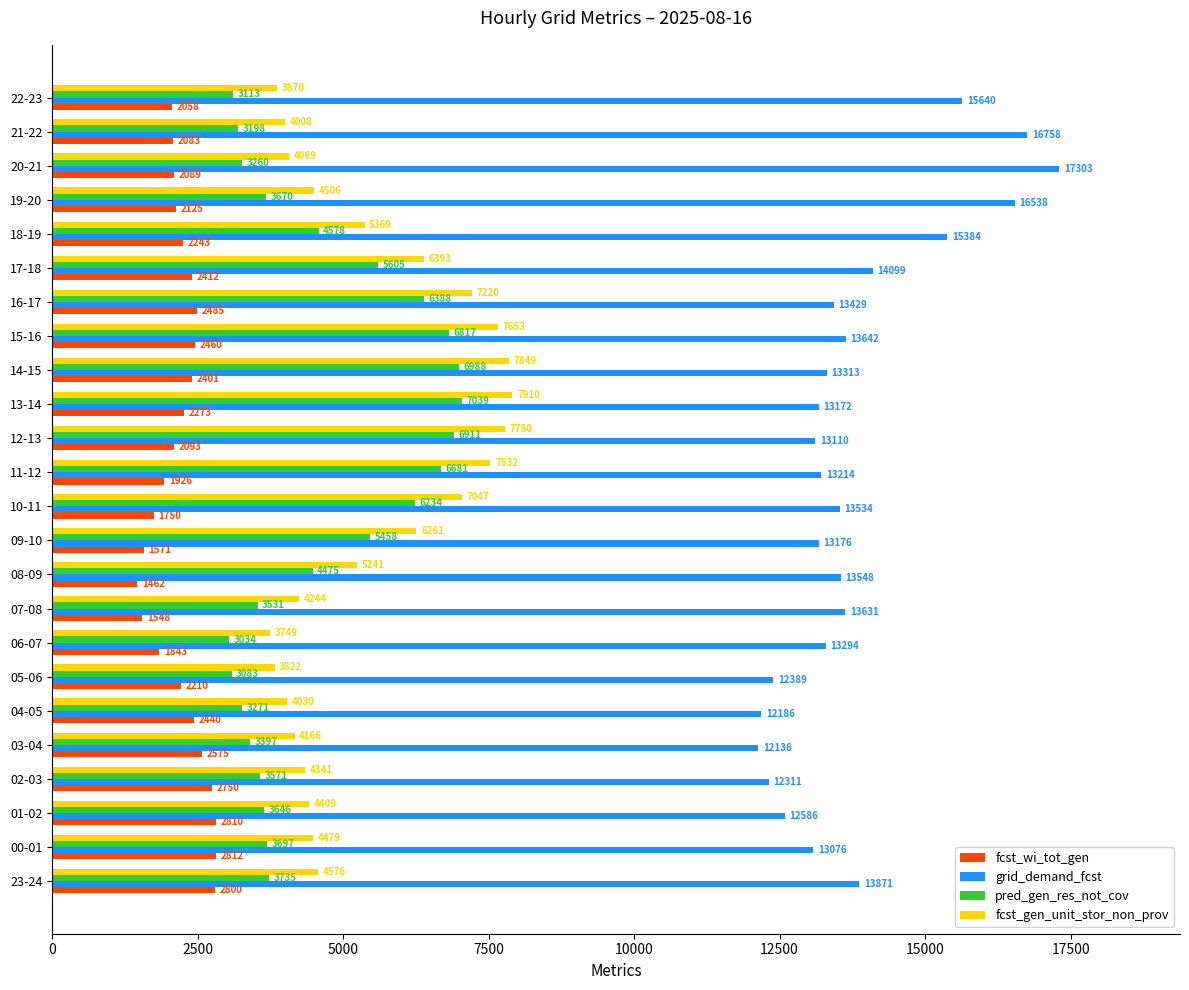

Read the fcst_gen_unit_stor_non_prov value at 18-19, to the nearest 100.

5400